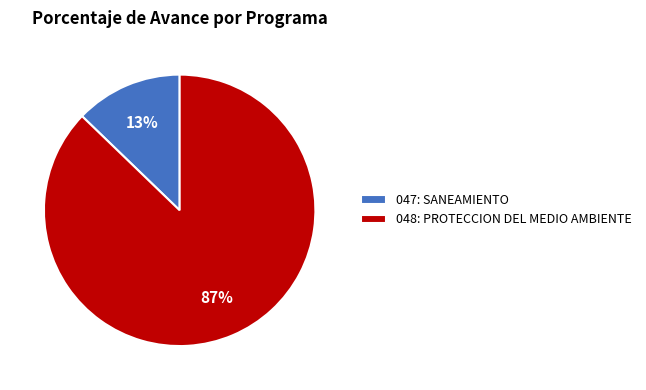

Combined, do 047: SANEAMIENTO and 048: PROTECCION DEL MEDIO AMBIENTE account for over 50%?

Yes